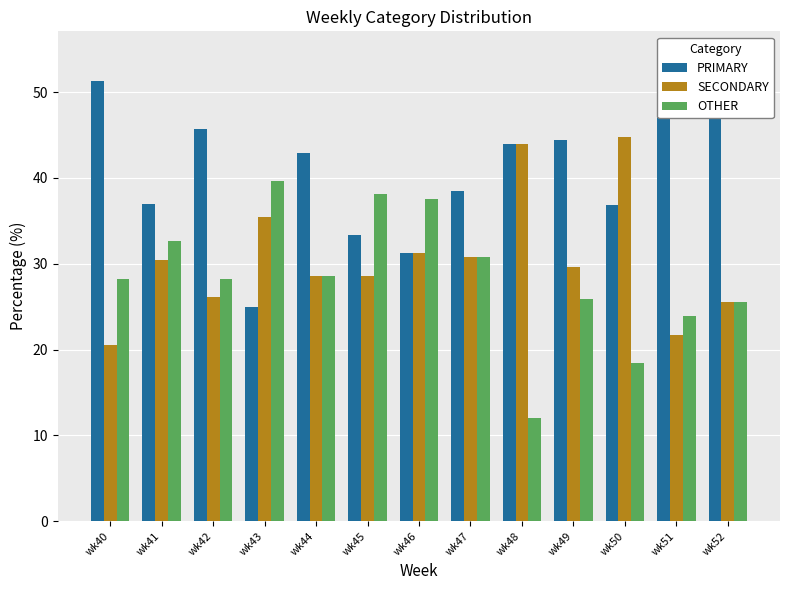

What is the total value across all series at wk52?

100.0